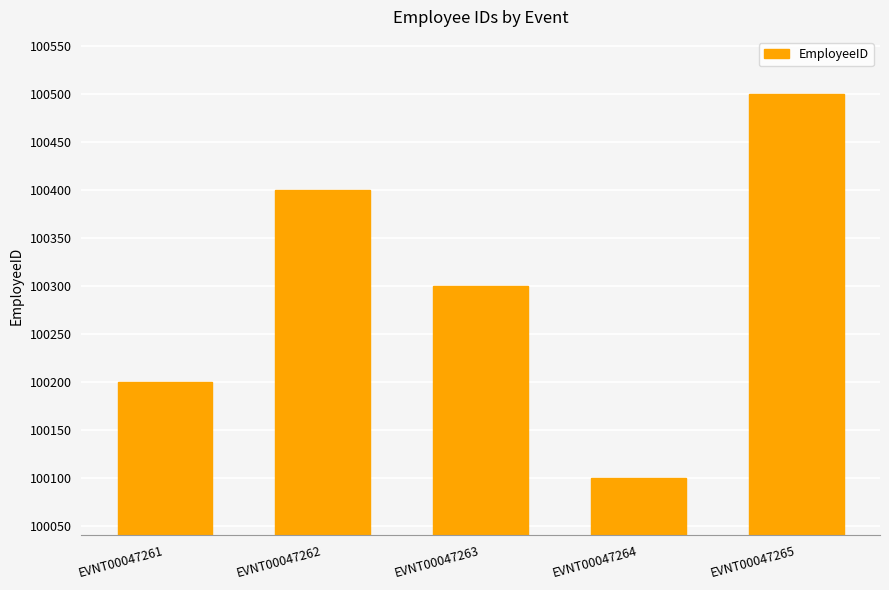

What is the sum of the values at EVNT00047262 and EVNT00047264?

200500